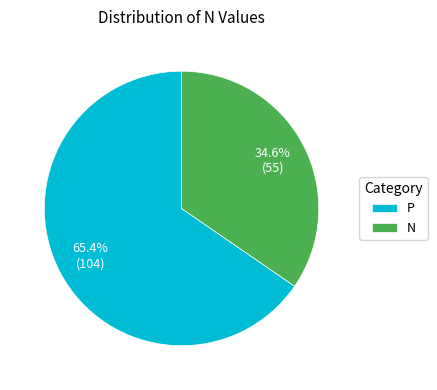

What is the ratio of the value at P to the value at N?

1.9